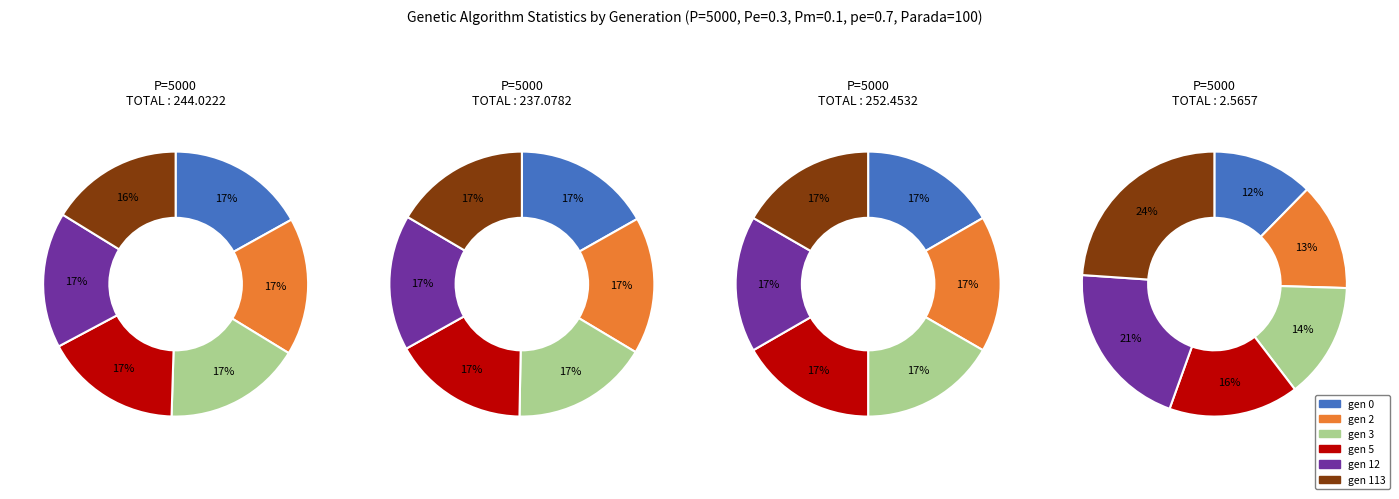

True or false: gen 0 accounts for 8% of the total.

False